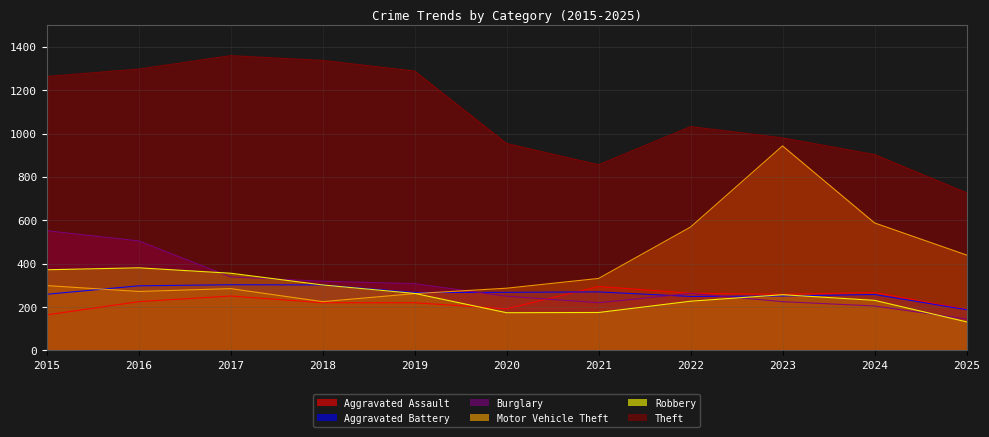

True or false: Aggravated Assault and Theft intersect in this chart.

False